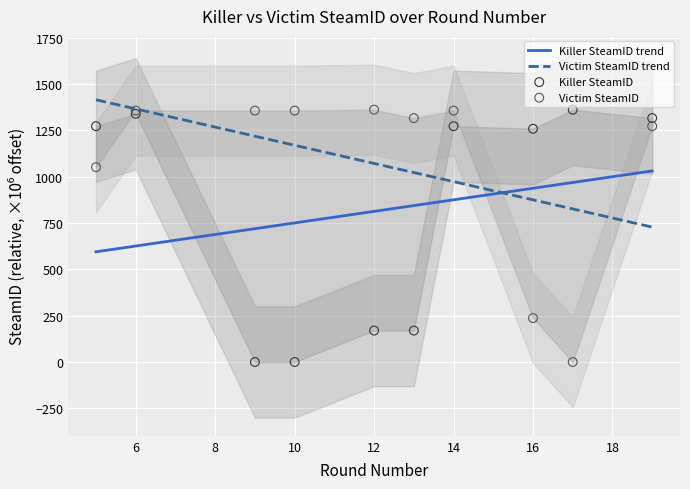

What is the total value across all series at 6?

2696.5